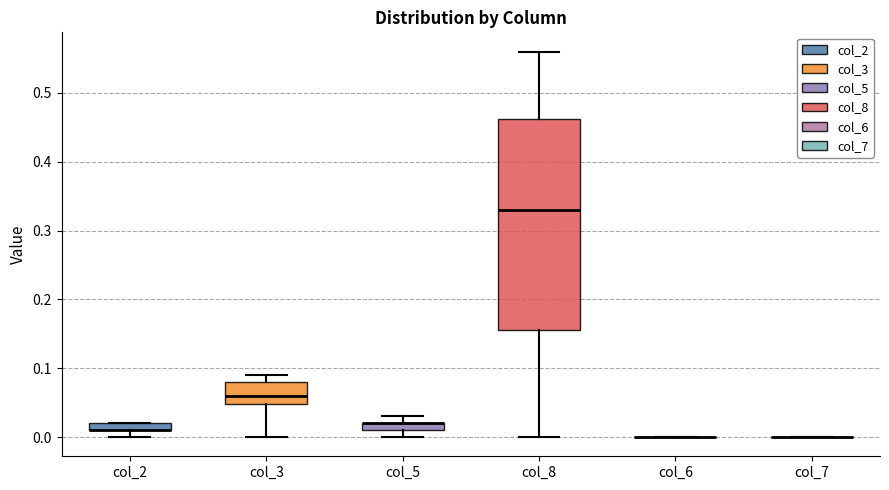

Which box is the tallest, from its lower edge to its upper edge?

col_8